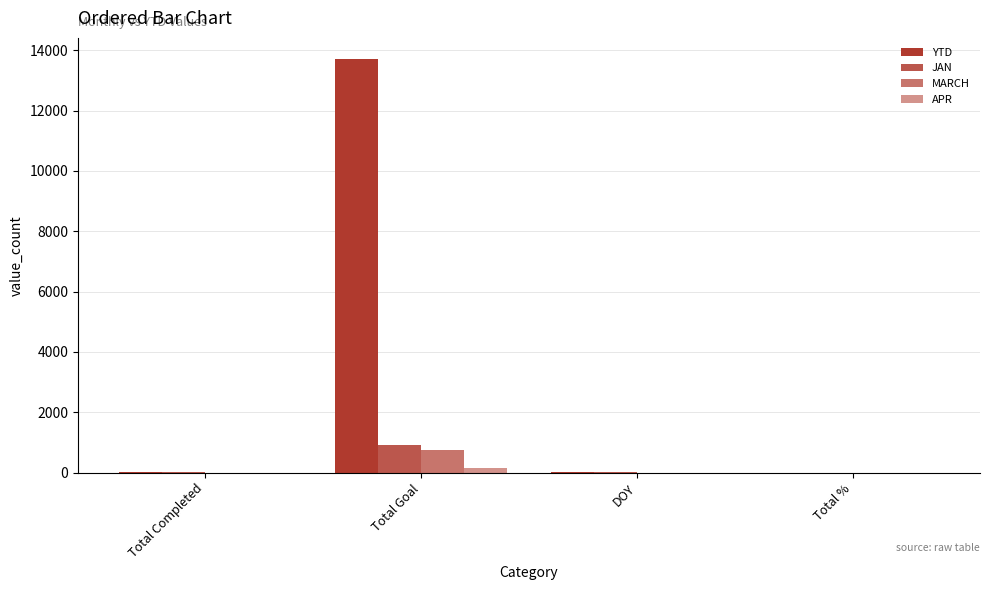

Reading left to right, extract all data points from this chart.

YTD: Total Completed=23	Total Goal=13721	DOY=15	Total %=1
JAN: Total Completed=23	Total Goal=921	DOY=15	Total %=1
MARCH: Total Completed=0	Total Goal=753	DOY=0	Total %=1
APR: Total Completed=0	Total Goal=159	DOY=0	Total %=1